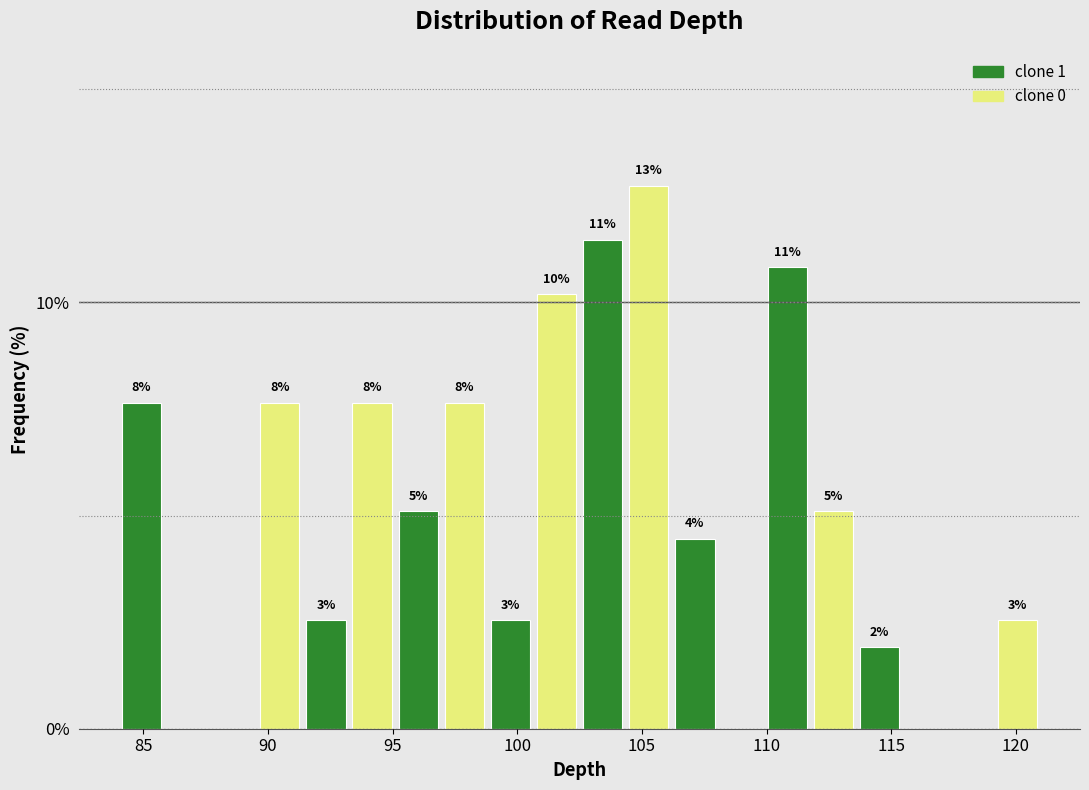

Around what value on the x-axis is the tallest bar? Give the approximate position of its centre, as read against the axis.

105.5